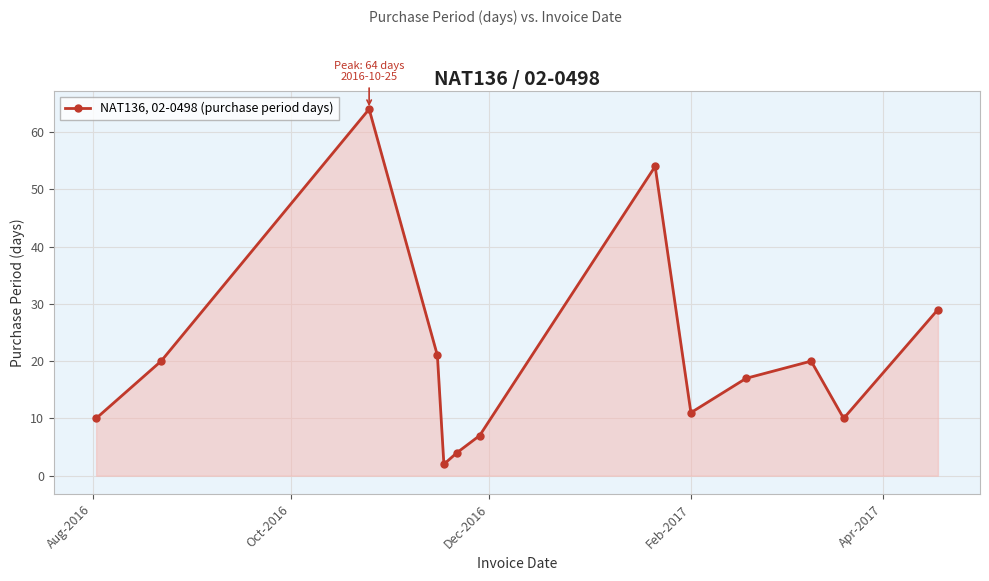

What is the average value?

21